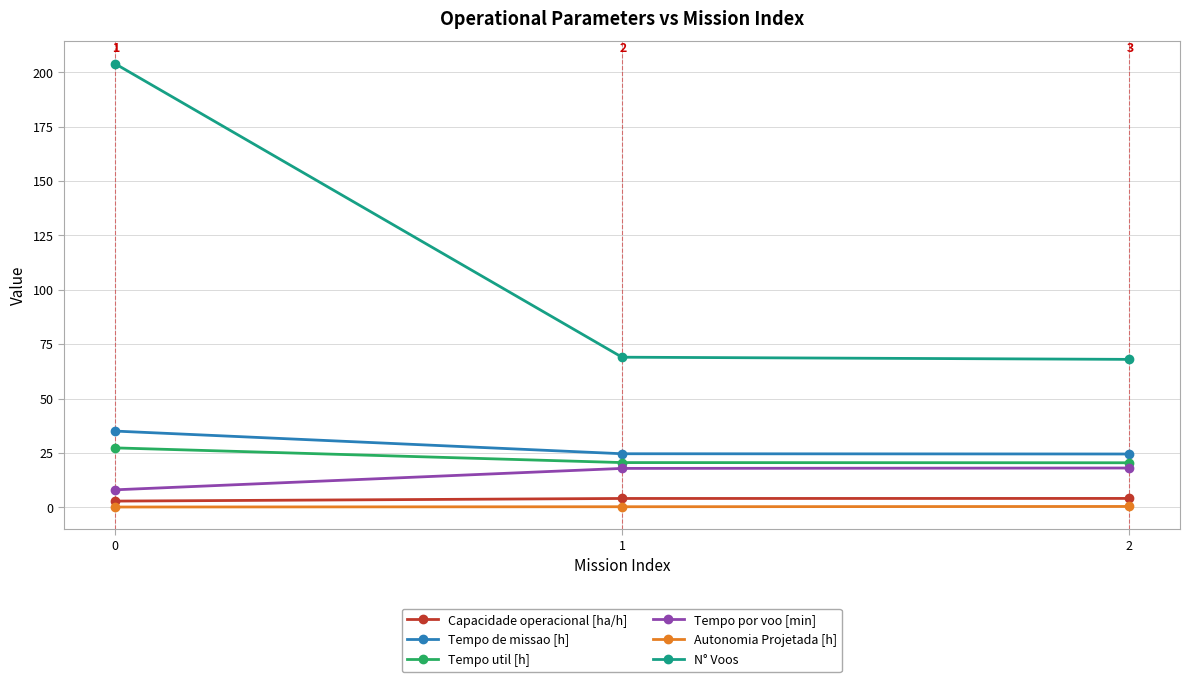

Which series has the largest range (max minus min)?

N° Voos